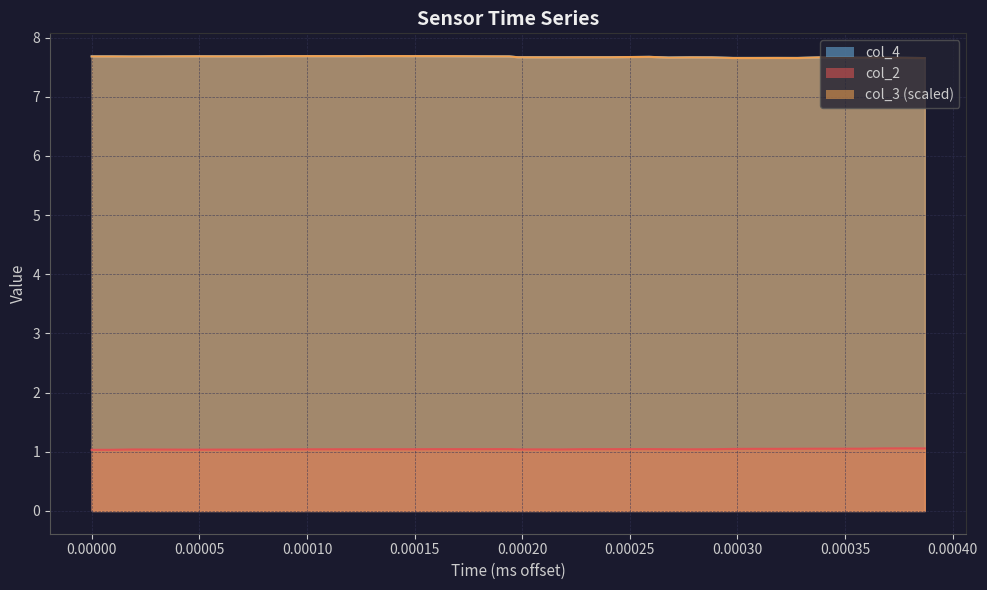

Does the chart display data point markers on the line(s)?

No